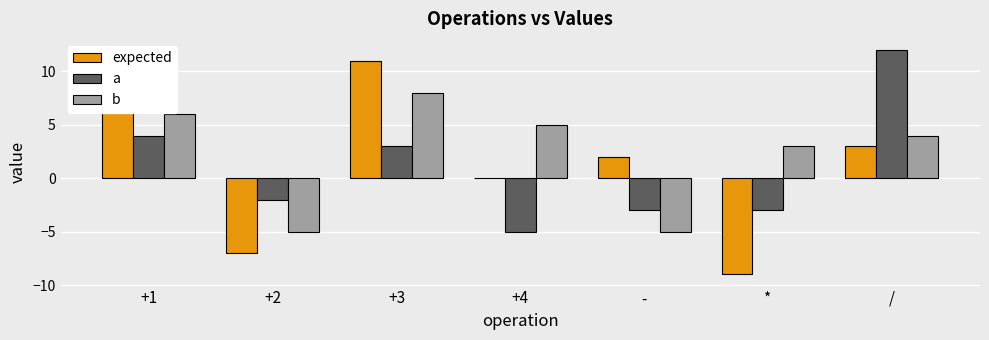

Which category has the highest value across all series?

/